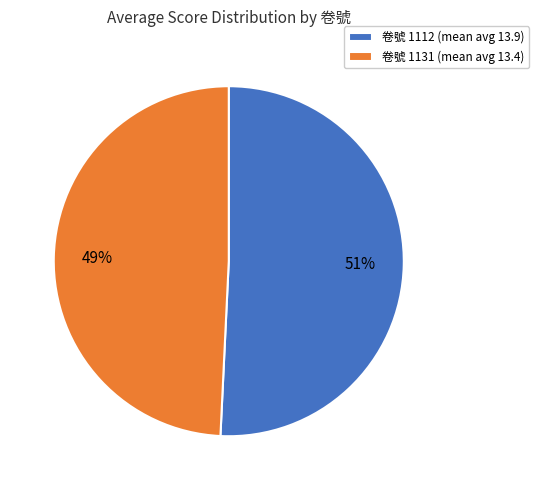

How many segments does this pie chart have?

2